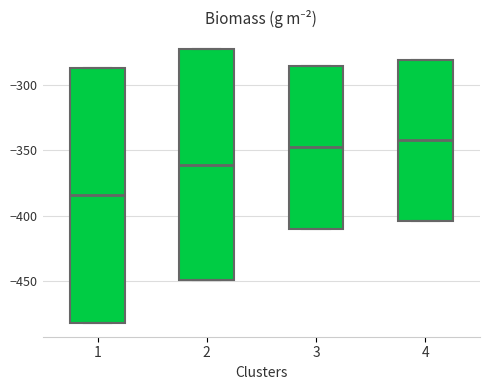

Reading left to right, transcribe this box plot: for each box, give where its median line is, the range the box spans, and where its two whiskers end, as read against the y-axis. The values are not printed on the chart, so give them approximately, as read against the axis.

1: median -385, box -480 to -285, whiskers -480 to -285
2: median -360, box -450 to -275, whiskers -450 to -275
3: median -350, box -410 to -285, whiskers -410 to -285
4: median -345, box -405 to -280, whiskers -405 to -280